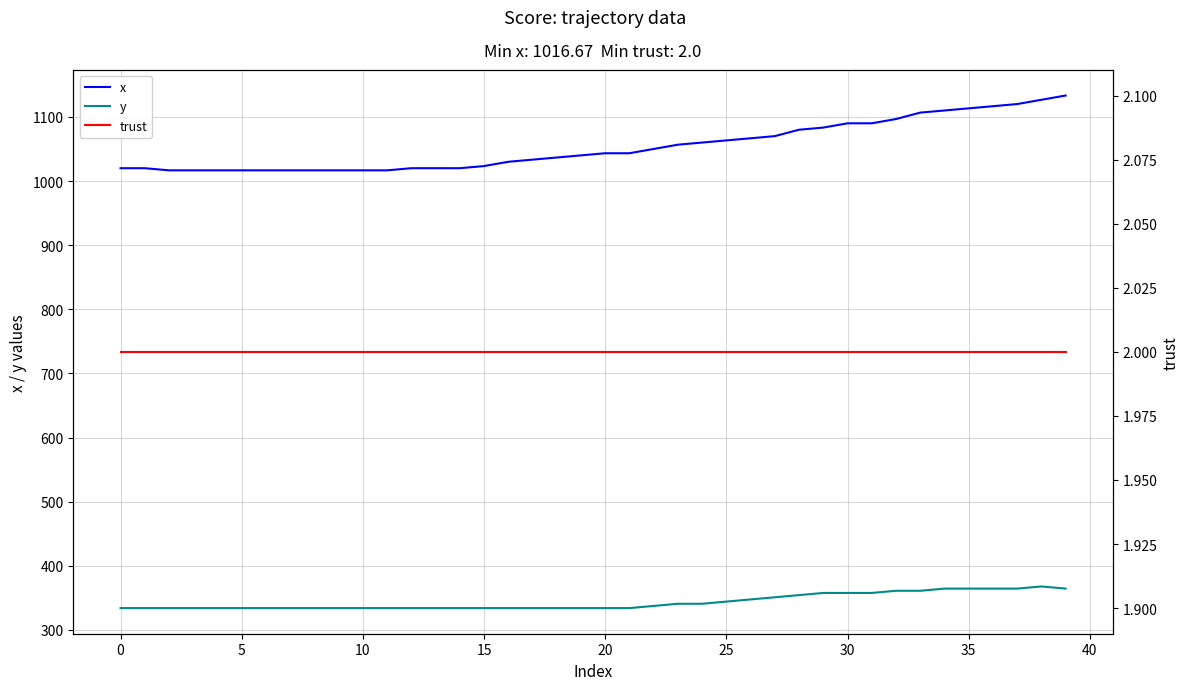

Which series has the largest total across all categories?

x